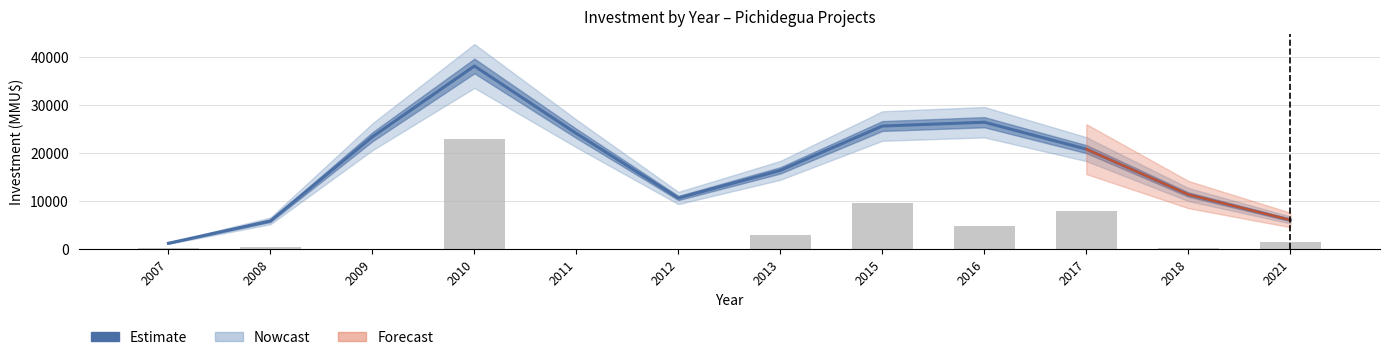

What is the average value?

17517.9